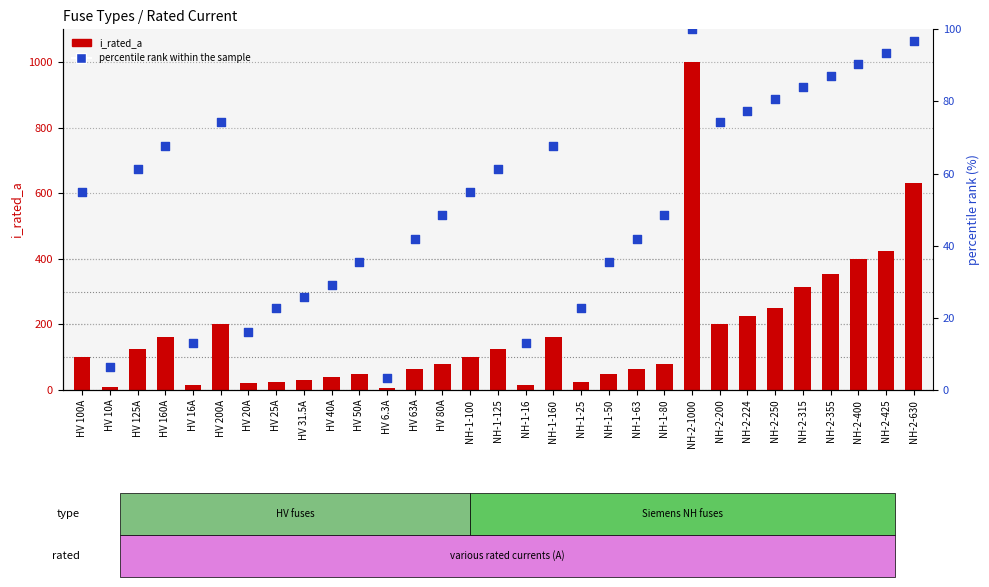

What are all the series names shown in the legend?

i_rated_a, percentile rank within the sample